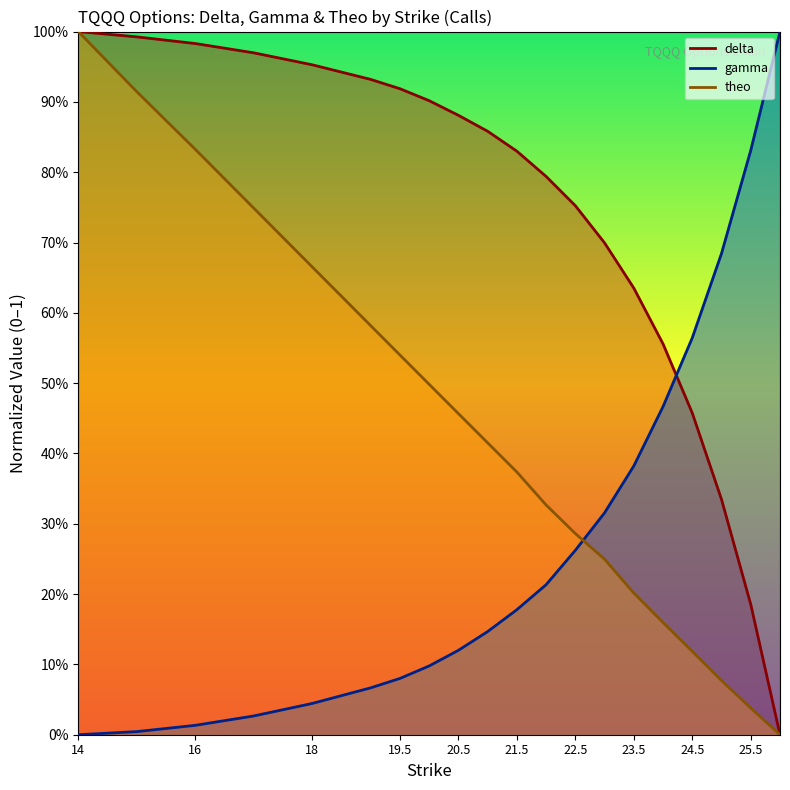

Is it true that gamma equals -0.3 at 14?

False